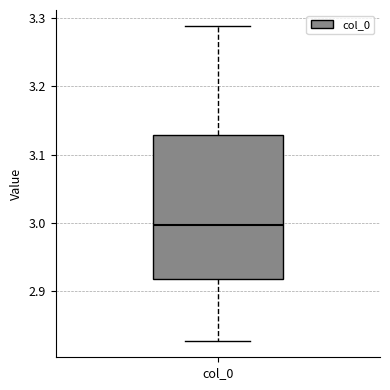

Read this box plot against the y-axis: the position of the median line, the range covered by the box, and the ends of both whiskers. The values are not printed on the chart, so give them approximately, as read against the axis.

median 3.00, box 2.92 to 3.13, whiskers 2.83 to 3.29